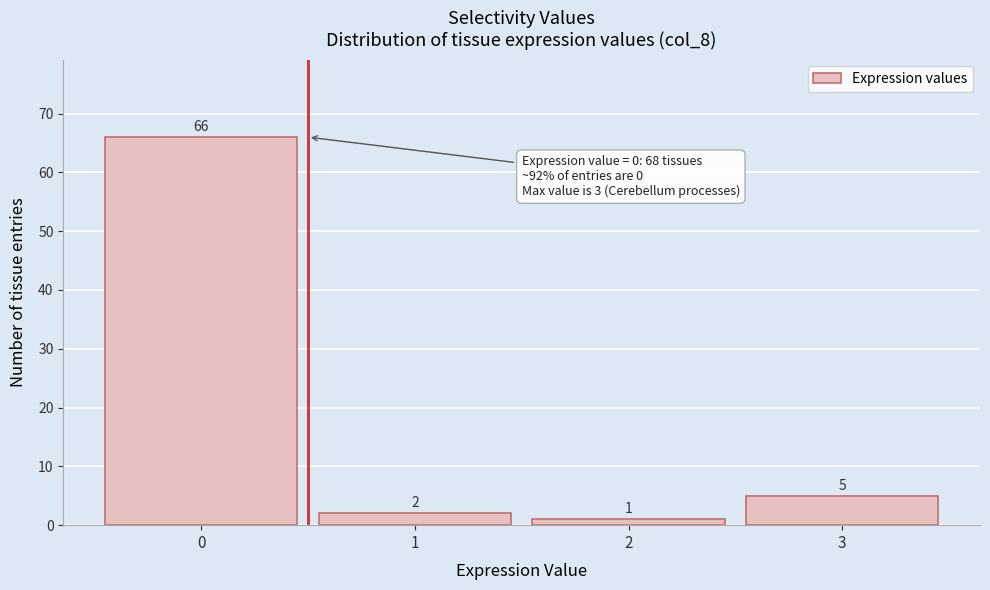

Reading left to right, list every bar in this chart as the range it spans on the x-axis followed by its height.

-0.5 to 0.5: 66
0.5 to 1.5: 2
1.5 to 2.5: 1
2.5 to 3.5: 5